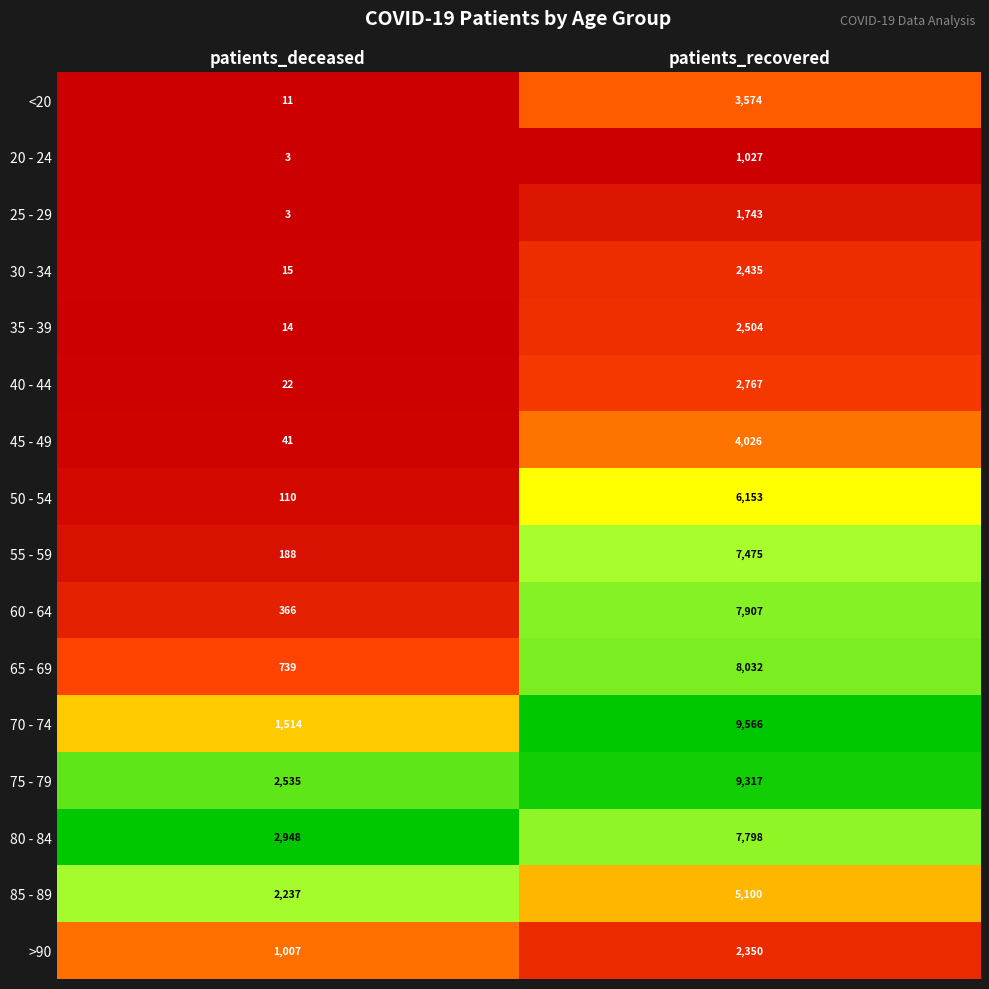

What is the sum of all 70 - 74 values?

11080